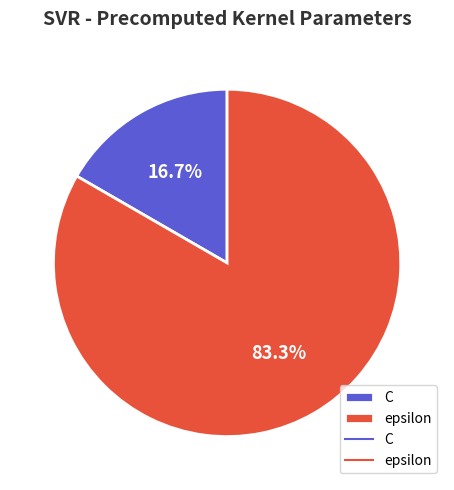

Combined, do epsilon and C account for over 50%?

Yes